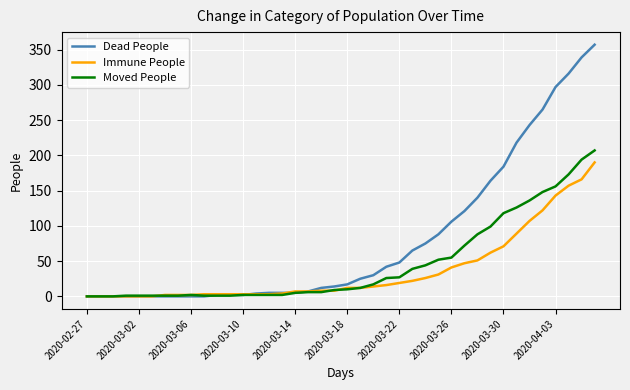

List the series in order of their peak value, lowest first.

Immune People, Moved People, Dead People